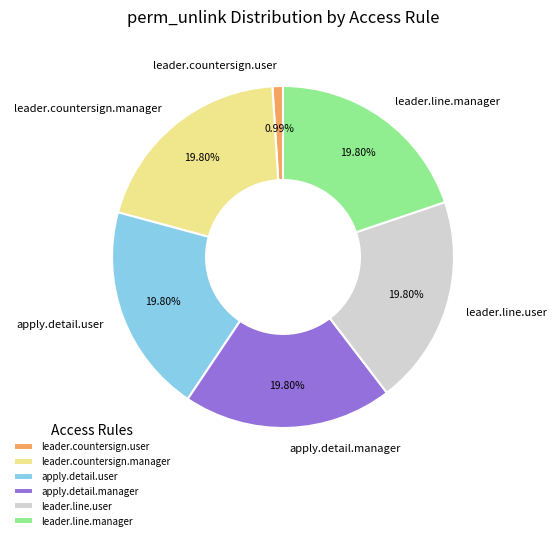

How many segments does this pie chart have?

6